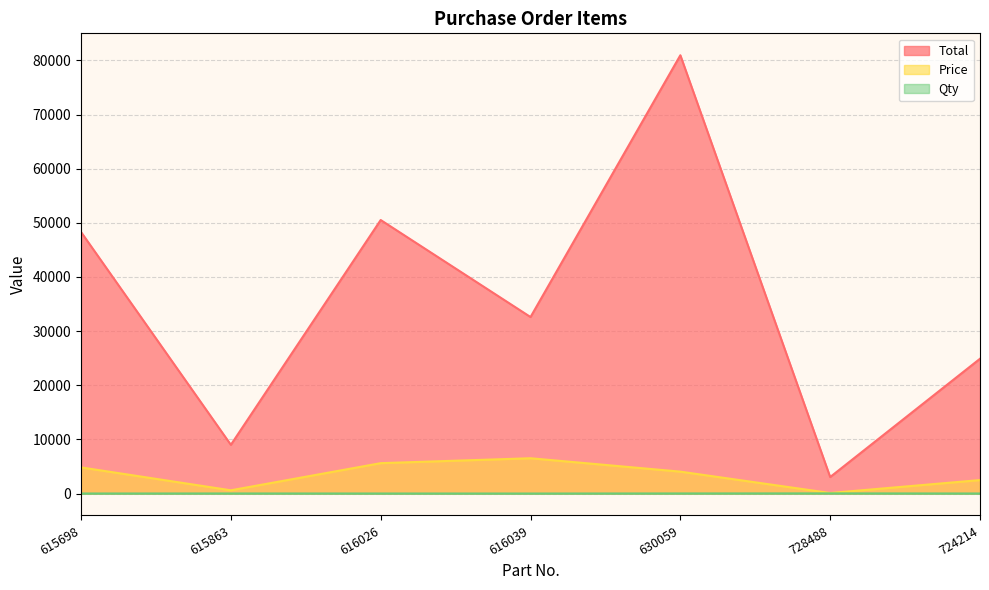

Reading left to right, extract all data points from this chart.

Total: 615698=48310.0	615863=9000.0	616026=50526.0	616039=32605.0	630059=80960.0	728488=3050.0	724214=24900.0
Price: 615698=4831.0	615863=600.0	616026=5614.0	616039=6521.0	630059=4048.0	728488=100.0	724214=2490.0
Qty: 615698=10.0	615863=15.0	616026=9.0	616039=5.0	630059=20.0	728488=30.5	724214=10.0